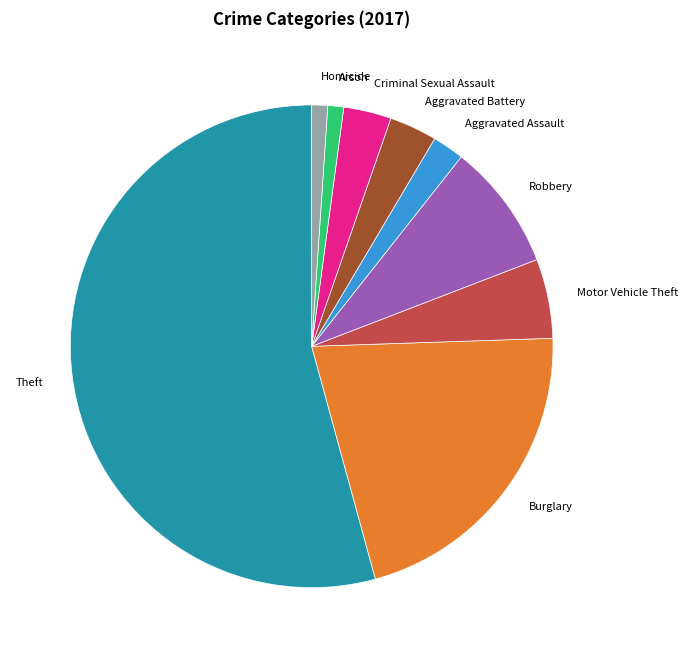

The Burglary slice represents 8% of the pie. True or false?

False